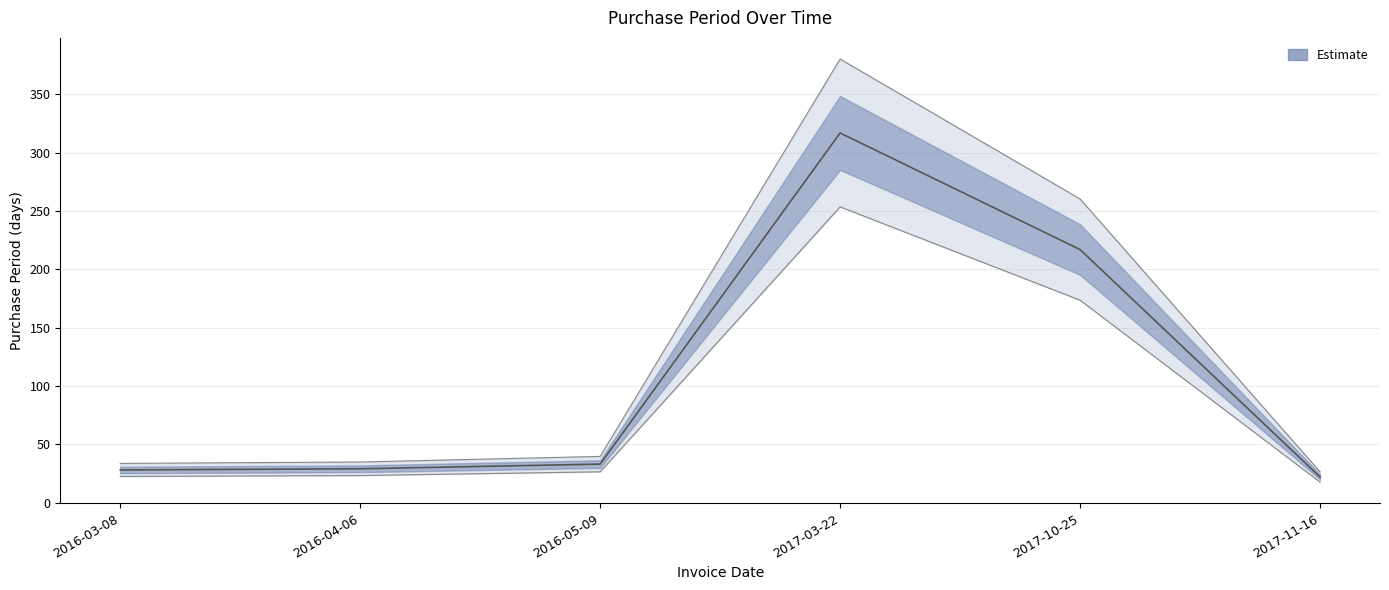

How many interior local peaks (higher than both neighbors) does the data have?

1